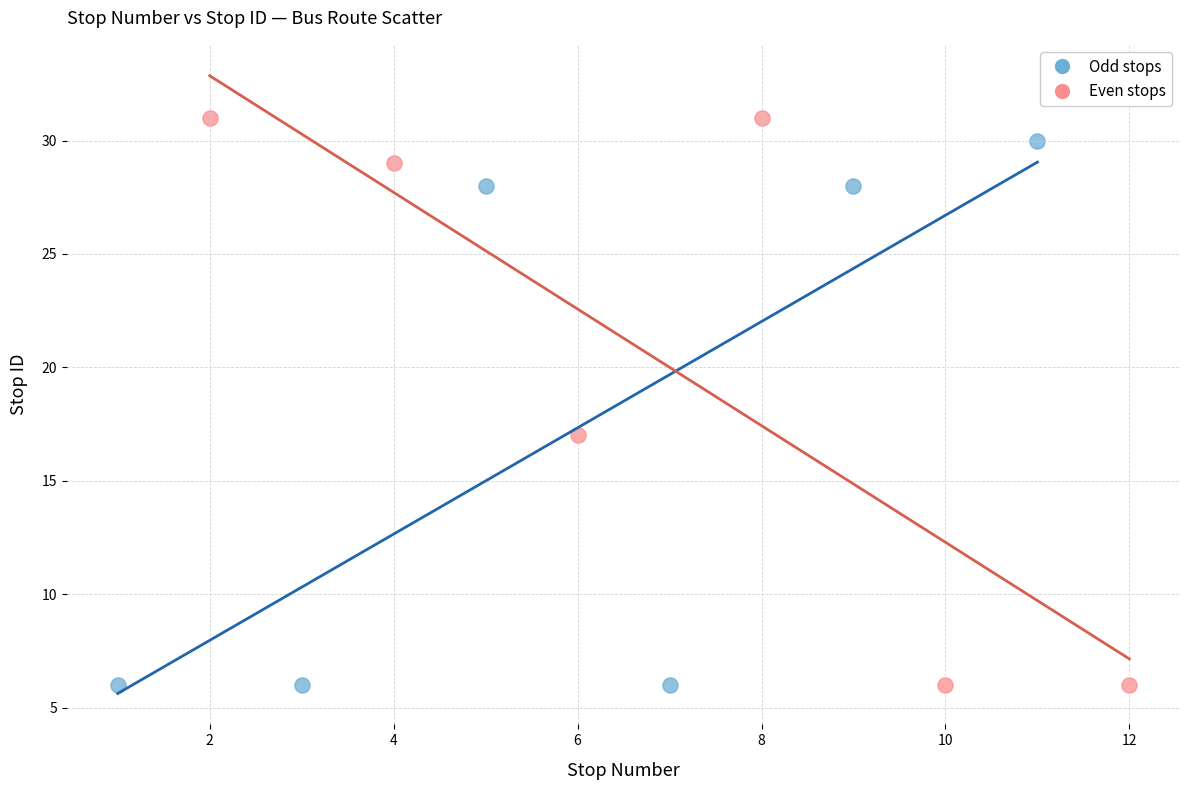

Which series contains the highest Y value?

Even stops